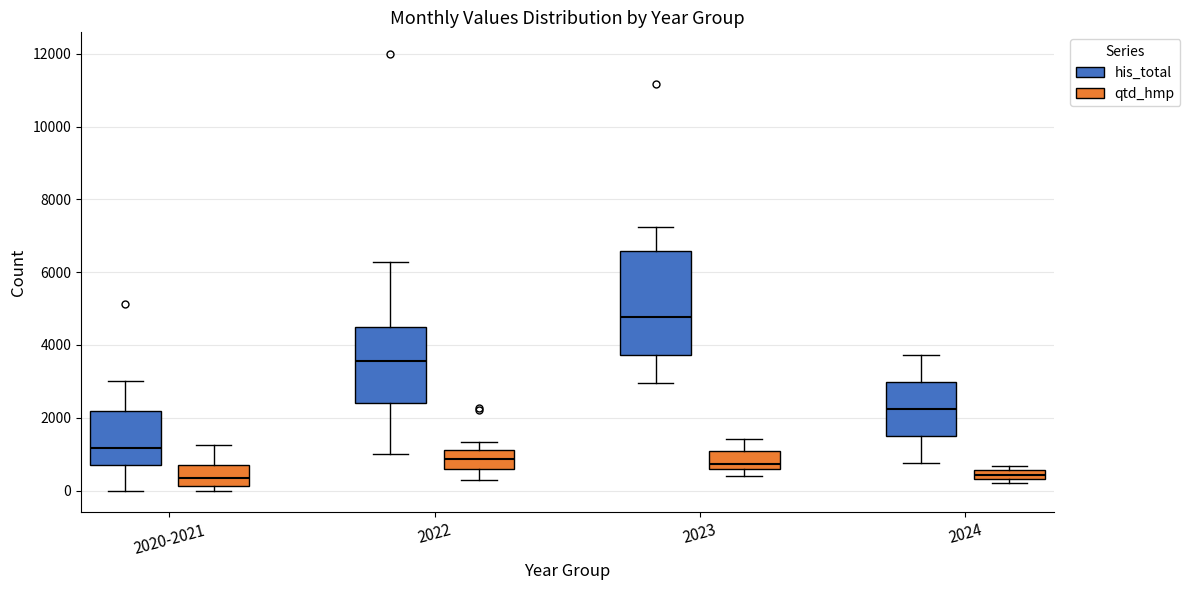

Which box is the tallest, from its lower edge to its upper edge?

2023 (his_total)